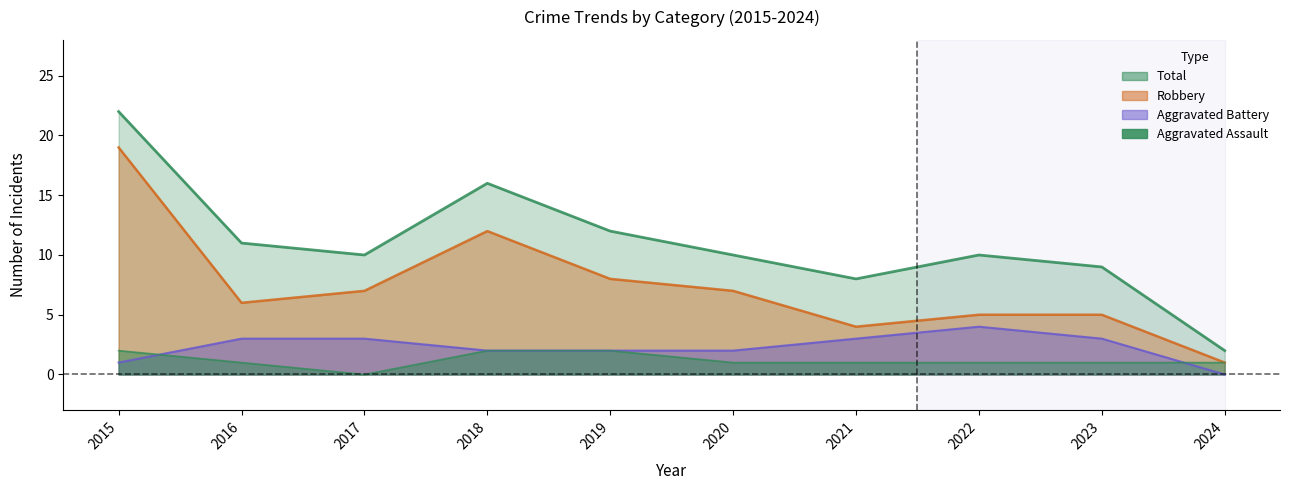

Is it true that Total equals 26 at 2018?

False